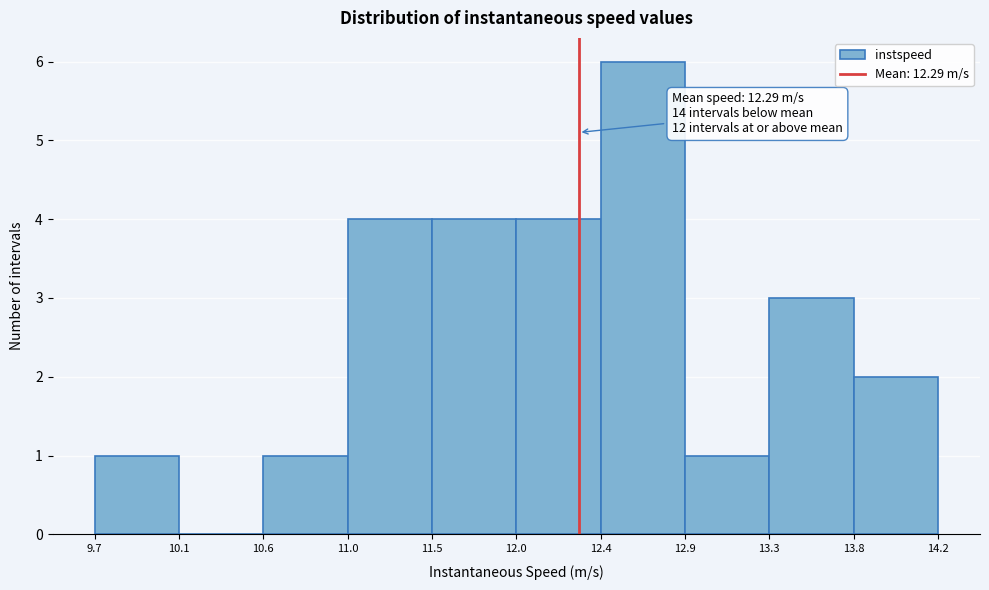

Over which range of the x-axis is the bar tallest?

12.4 to 12.9